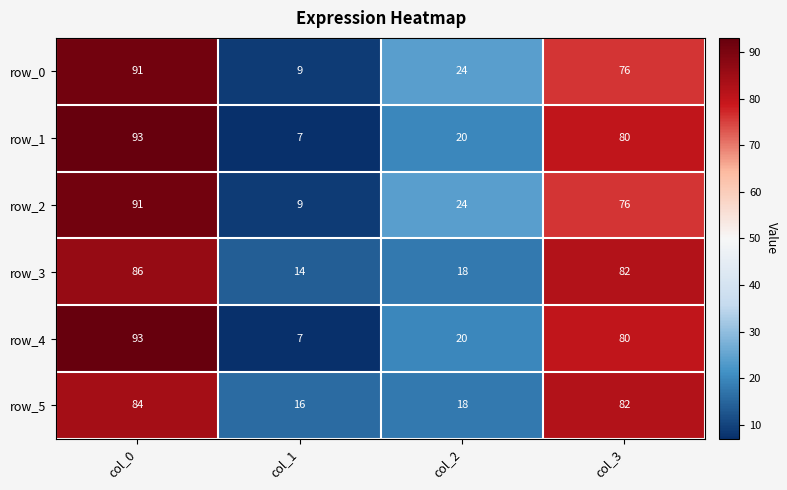

True or false: row_3 has a value of 37 at col_0.

False